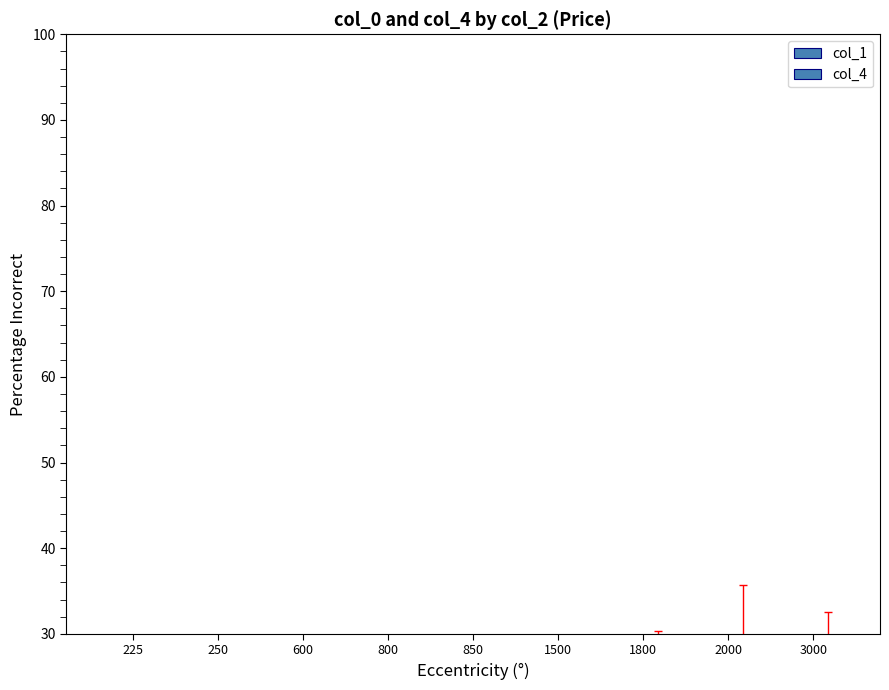

What is the sum of all col_1 values?

15.7